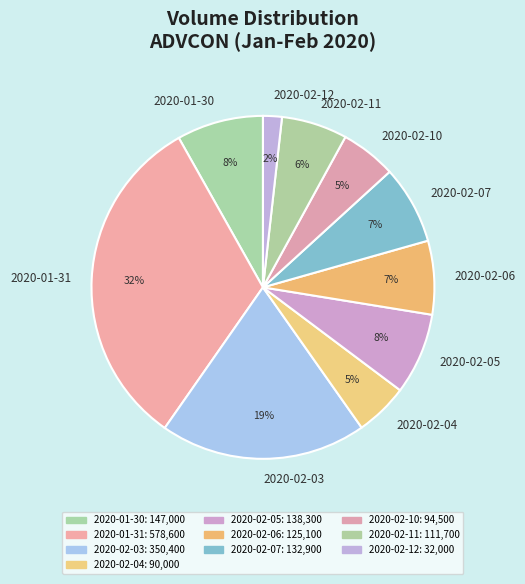

Combined, do 2020-02-06 and 2020-02-07 account for over 50%?

No